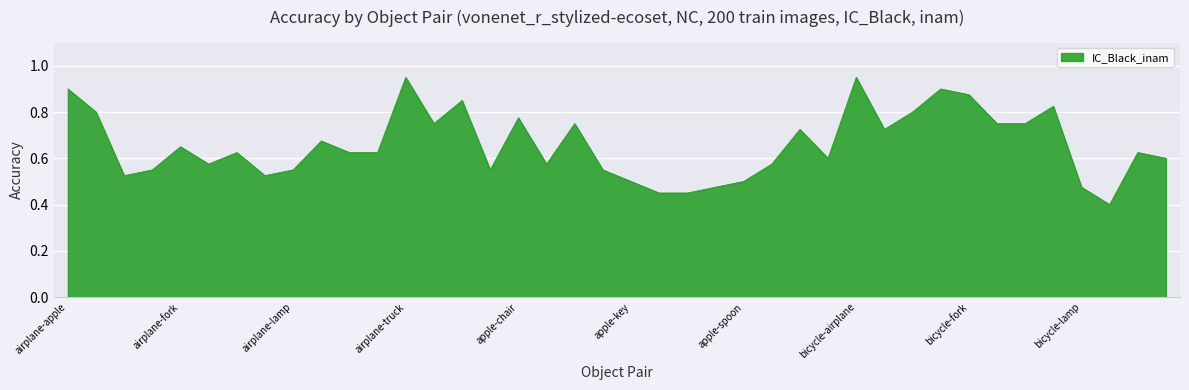

What is the minimum value shown in the chart?

0.4